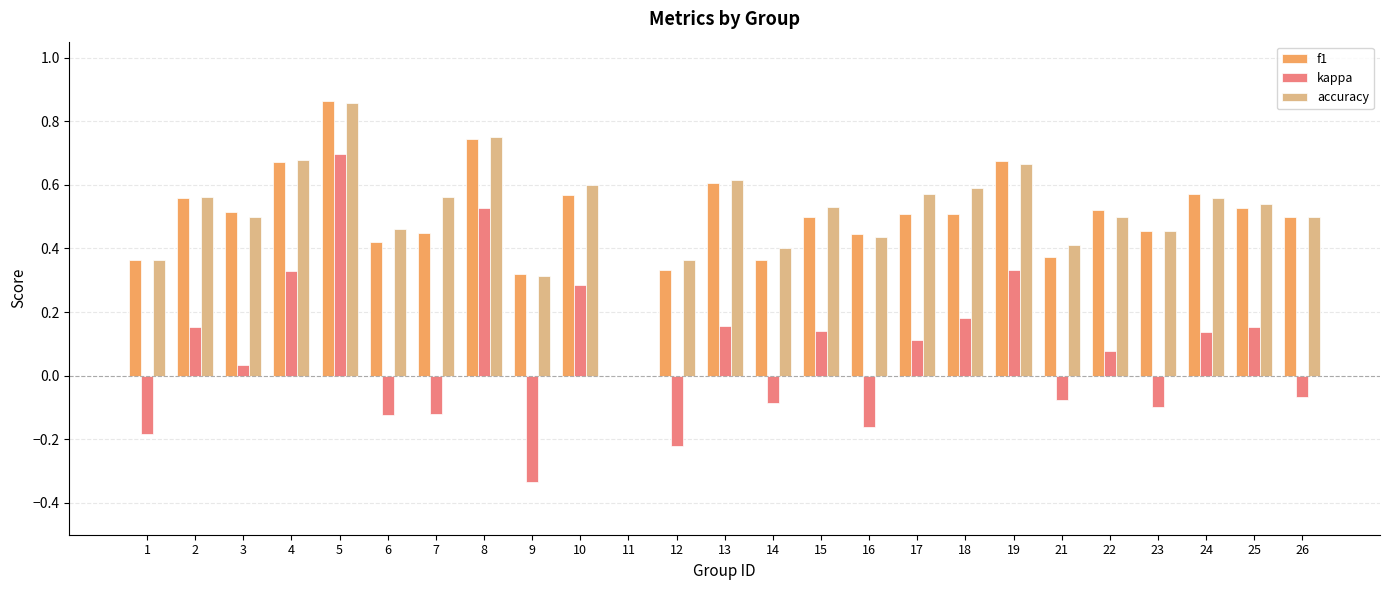

Which series changed the most between 8 and 18?

kappa